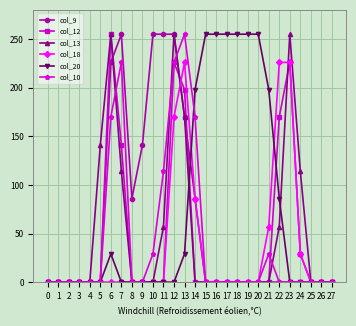

Which series changed the most between 6 and 12?

col_18